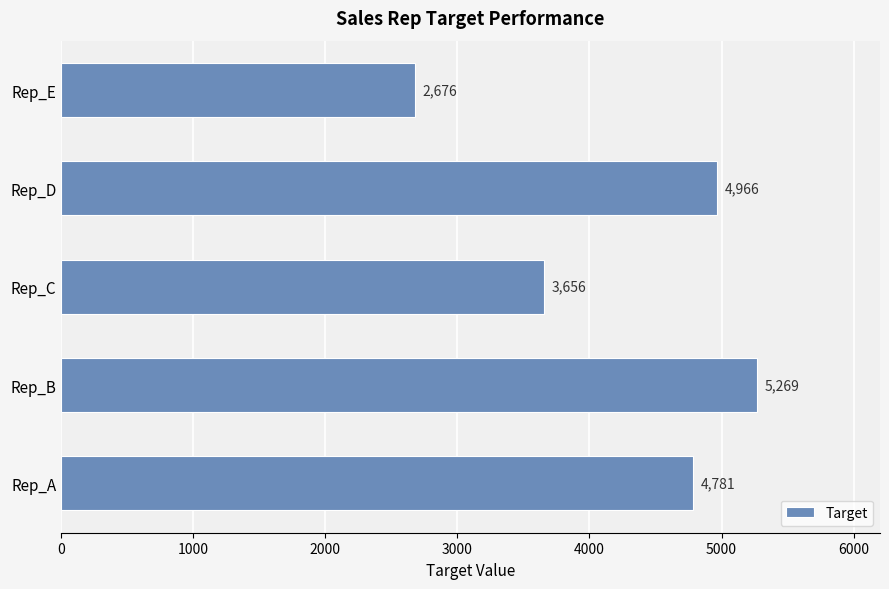

What is the greatest value displayed?

5269